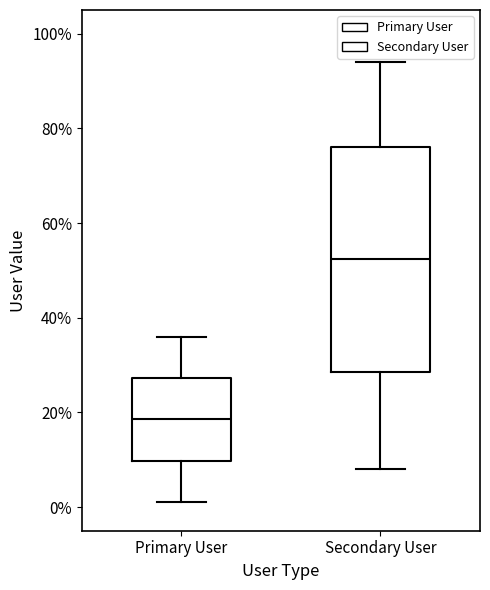

Comparing the boxes themselves (not the whiskers), which one is the tallest?

Secondary User